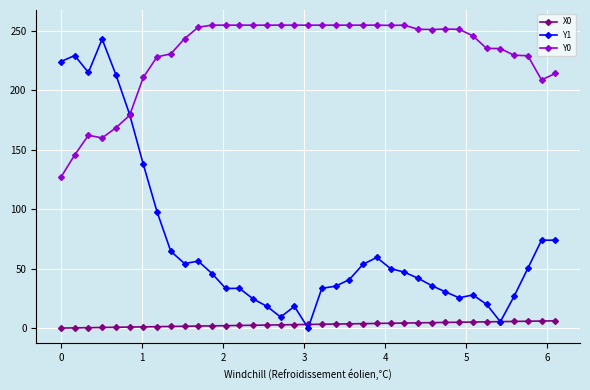

Which series has the widest spread of values?

Y1